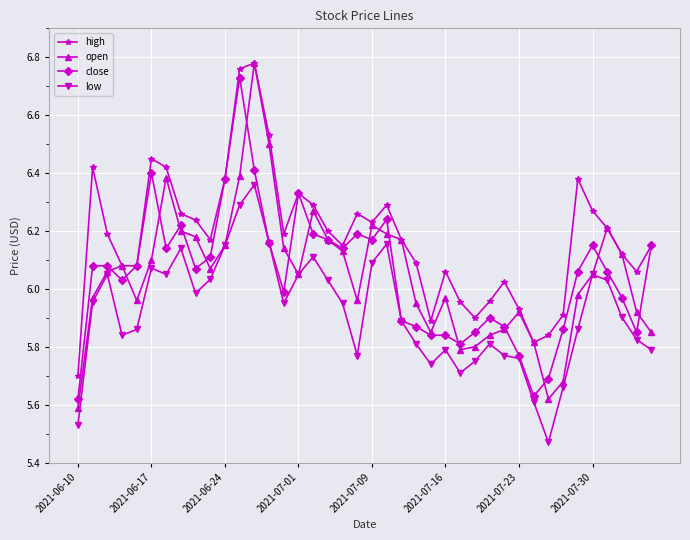

What is the difference between the maximum and second lowest values in the open series?

1.2